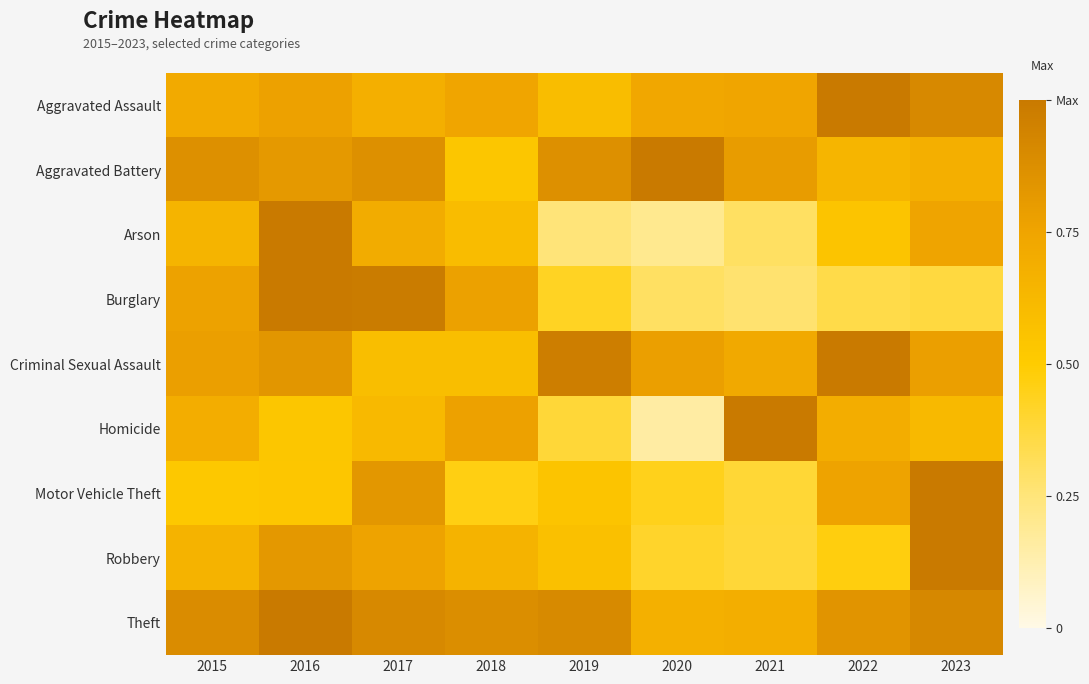

At which category is the sum across all series the highest?

2016